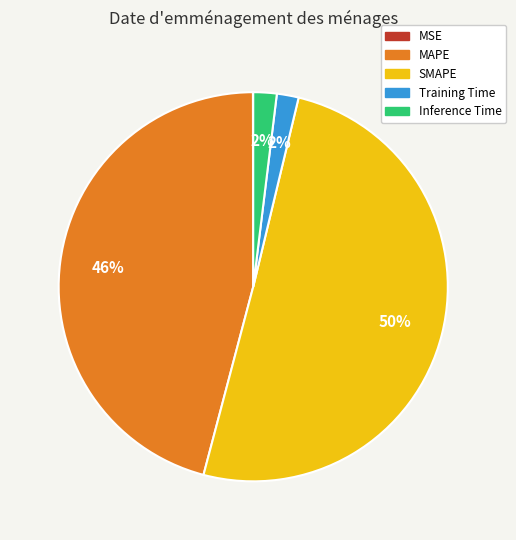

The MAPE slice represents 46% of the pie. True or false?

True